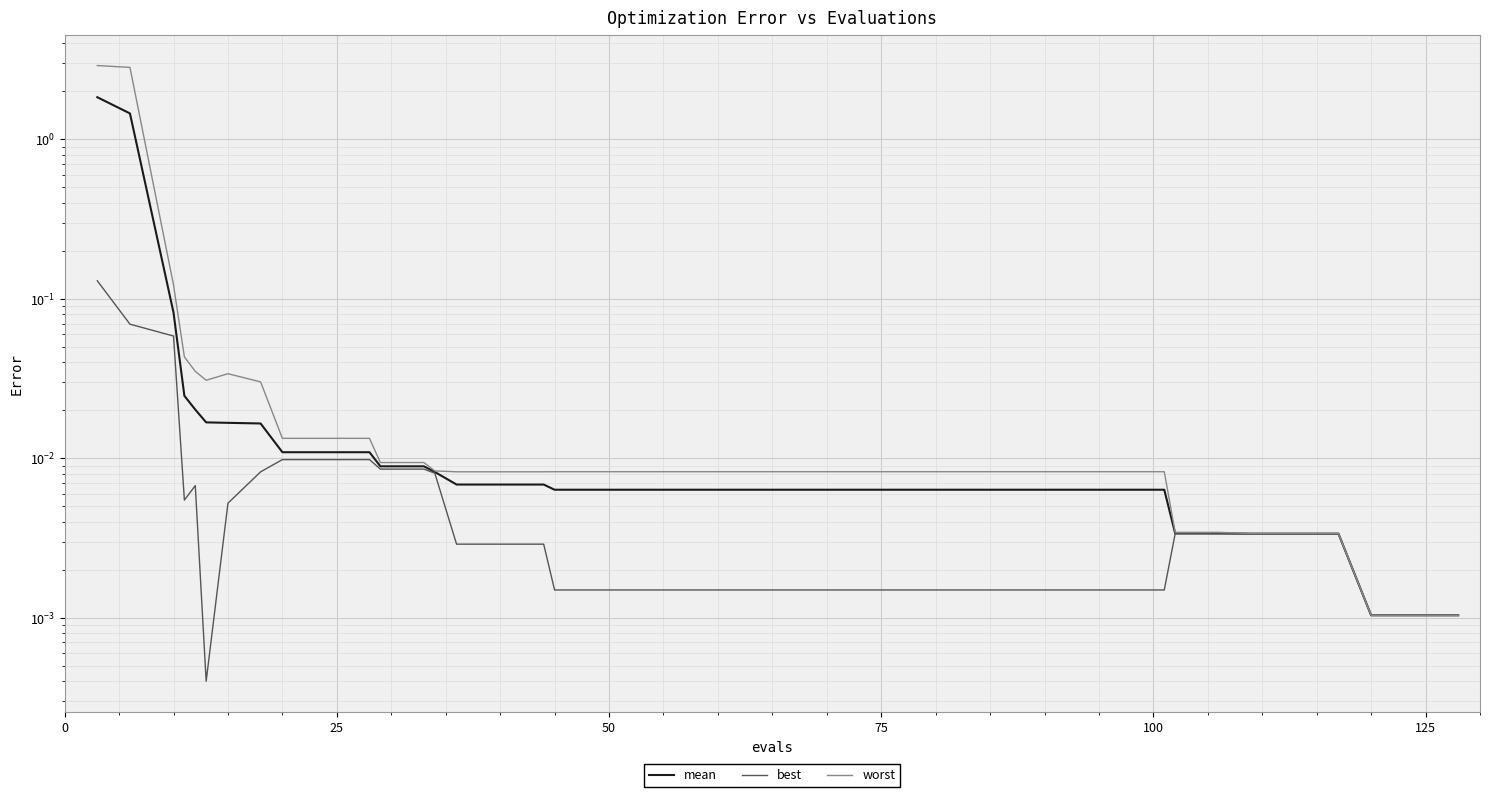

The value of worst at 30 is 0.0. True or false?

False